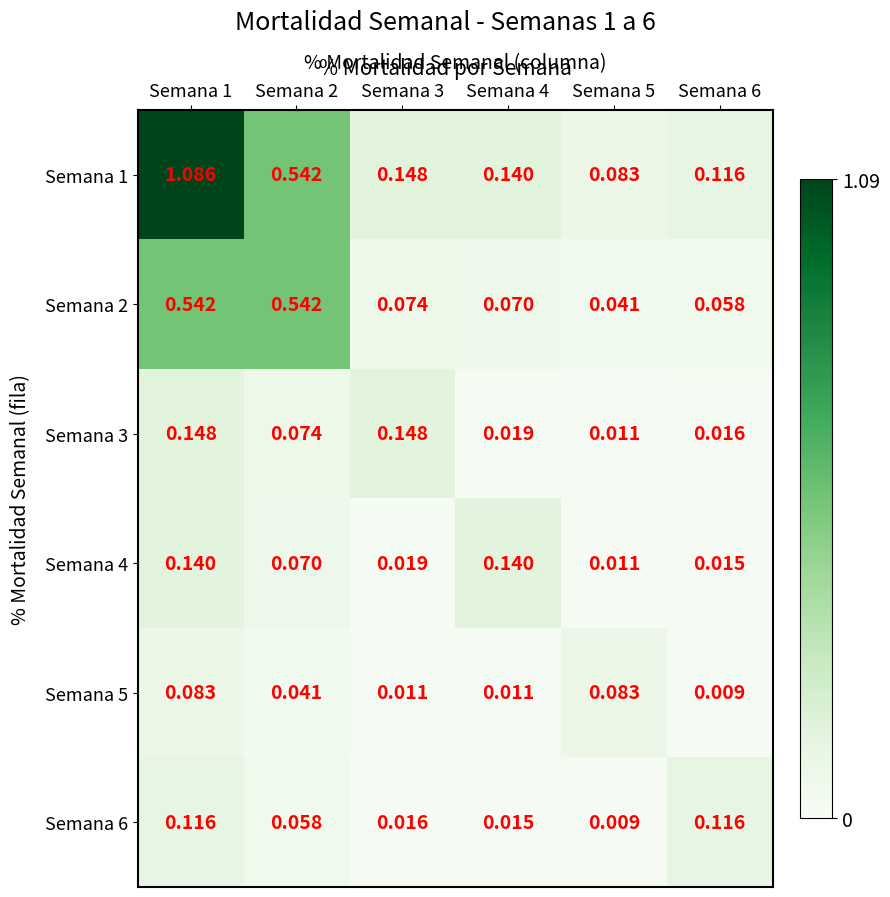

Is the value of Semana 4 at Semana 6 greater than the value of Semana 1 at Semana 2?

No